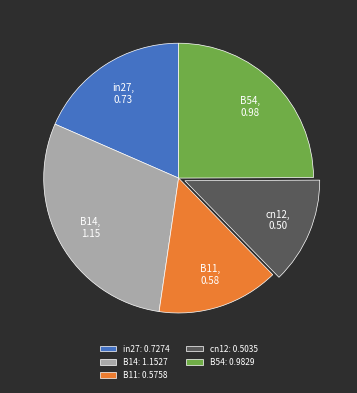

How many slices are in this pie chart?

5